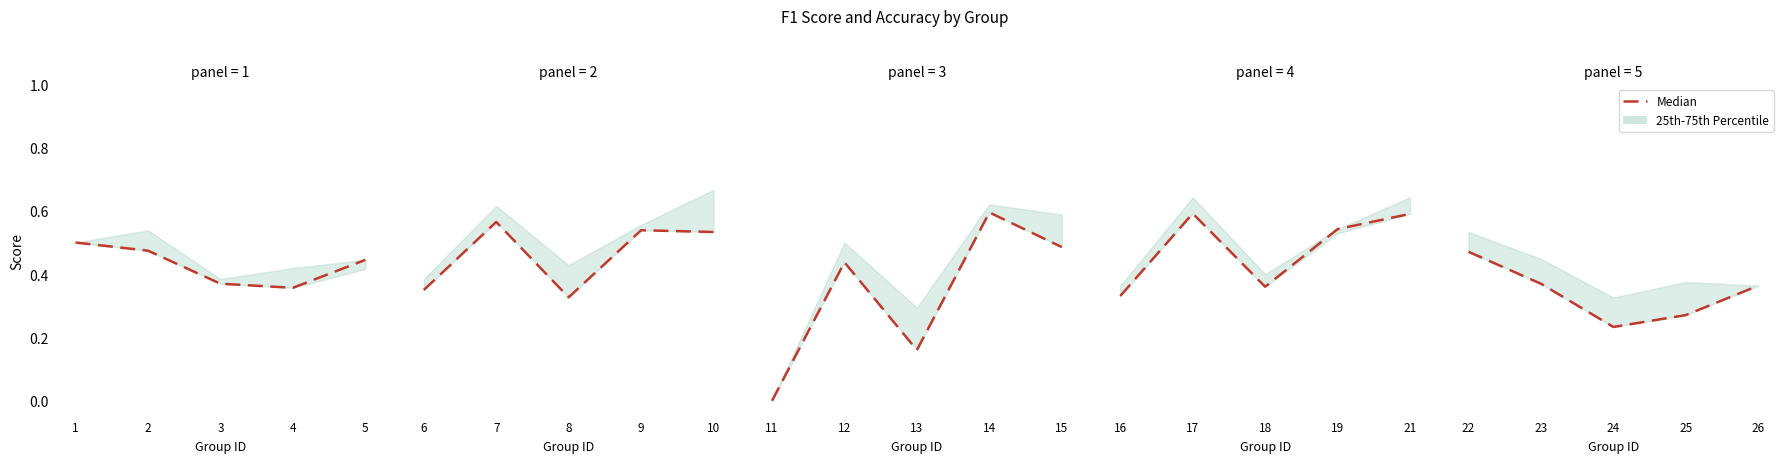

Is it true that the value at 22 is 0.7?

False